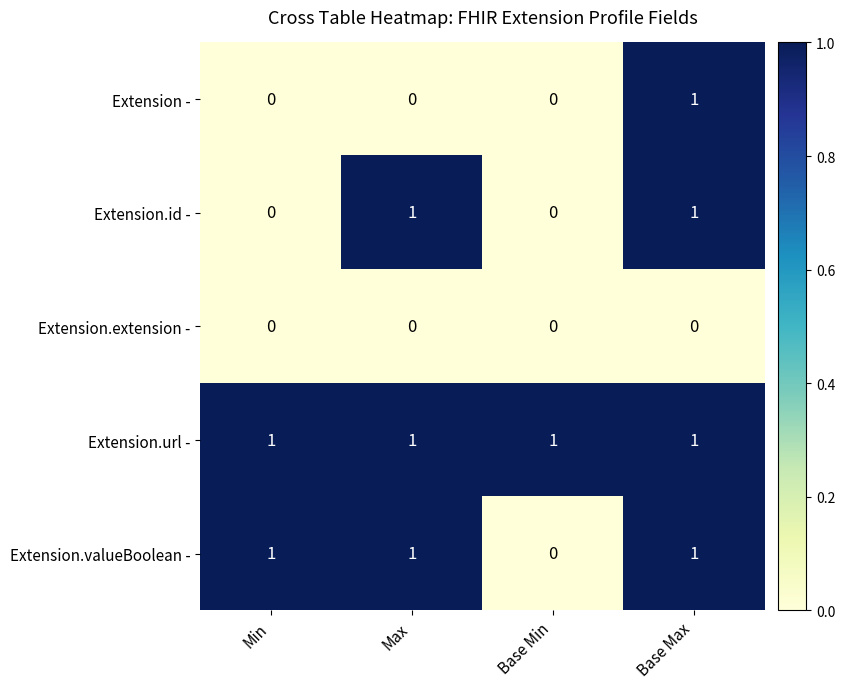

How many Extension.id - values are between 0 and 1?

4